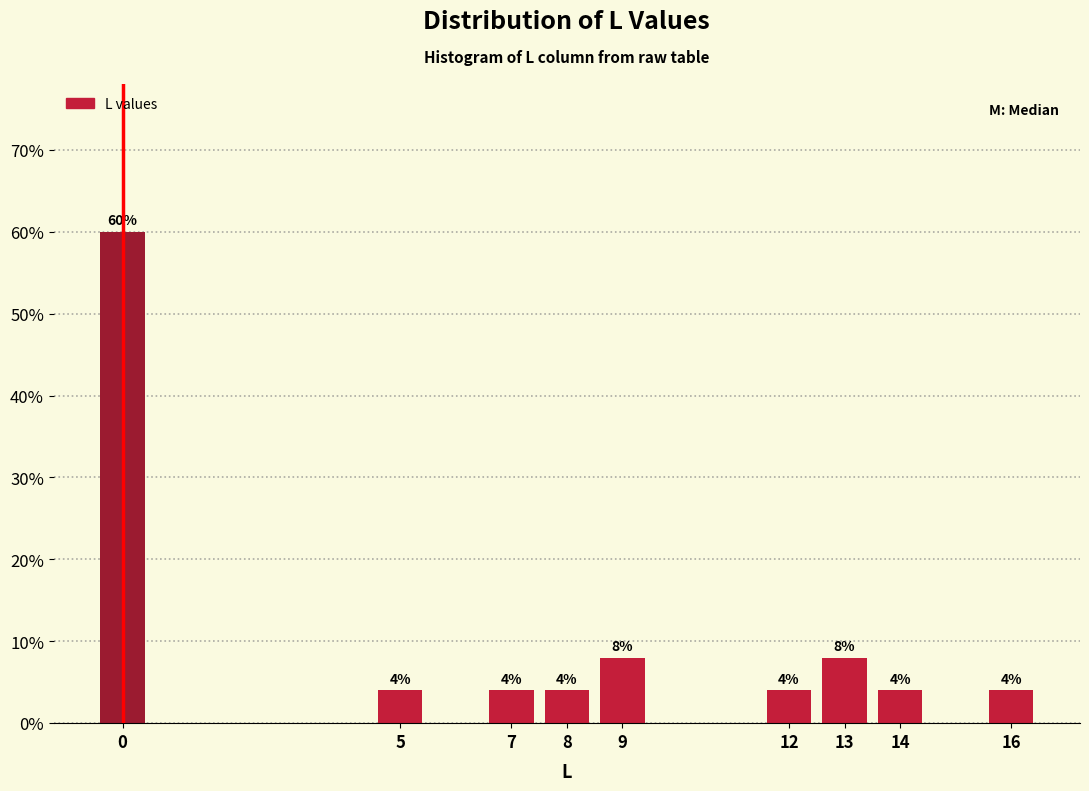

Reading left to right, extract all data points from this chart.

60	4	4	4	8	4	8	4	4